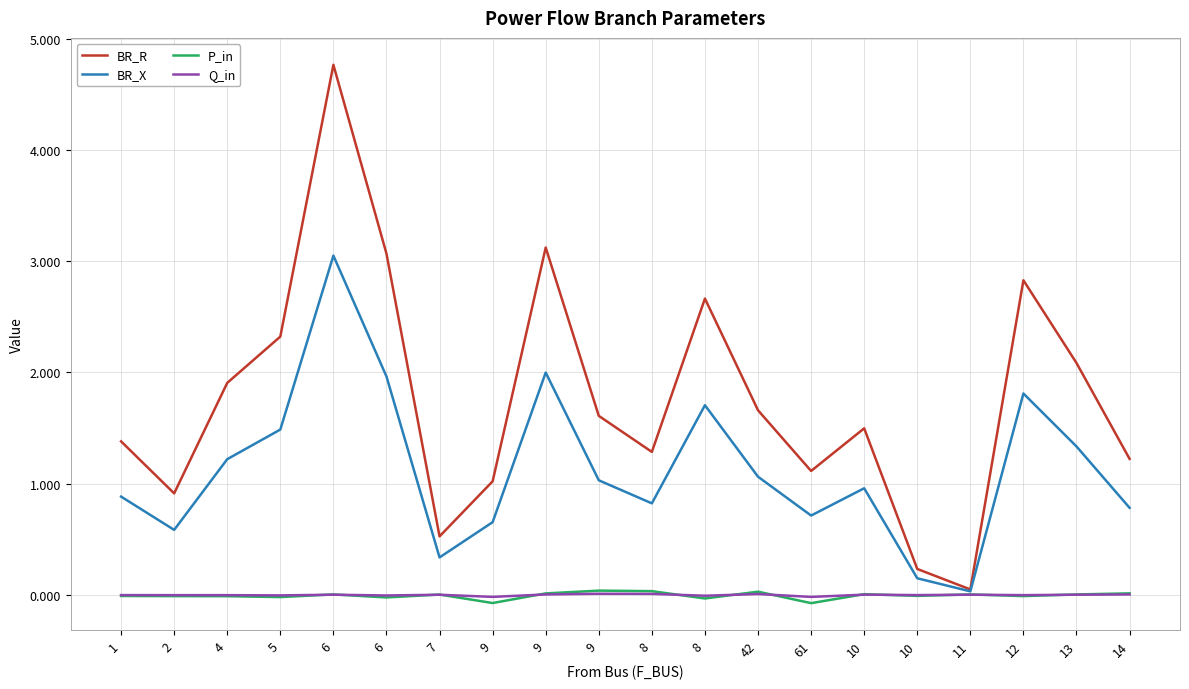

What are all the series names shown in the legend?

BR_R, BR_X, P_in, Q_in